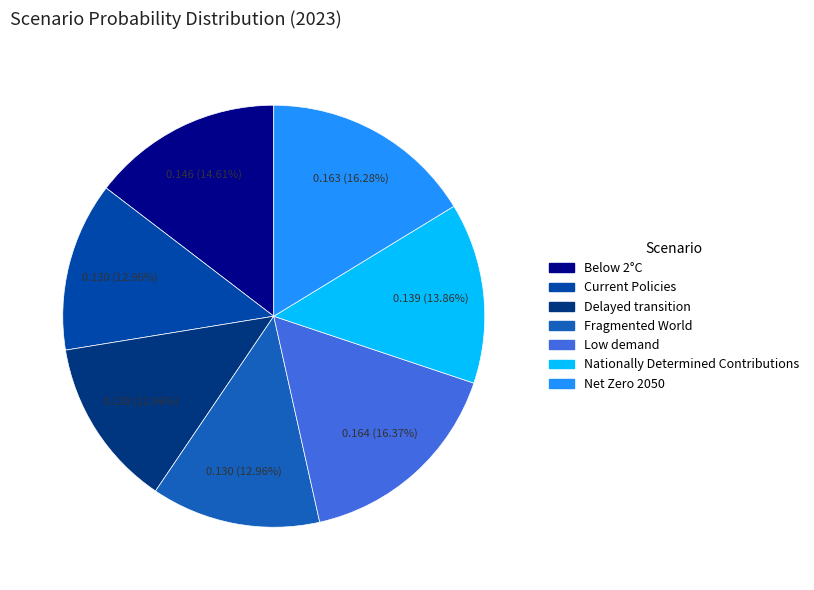

The Nationally Determined Contributions slice represents 19% of the pie. True or false?

False